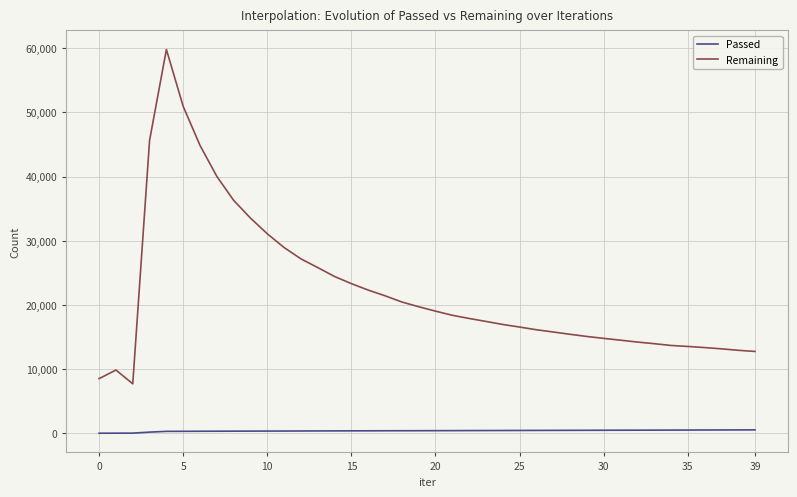

What is the lowest value of the Remaining series?

7708